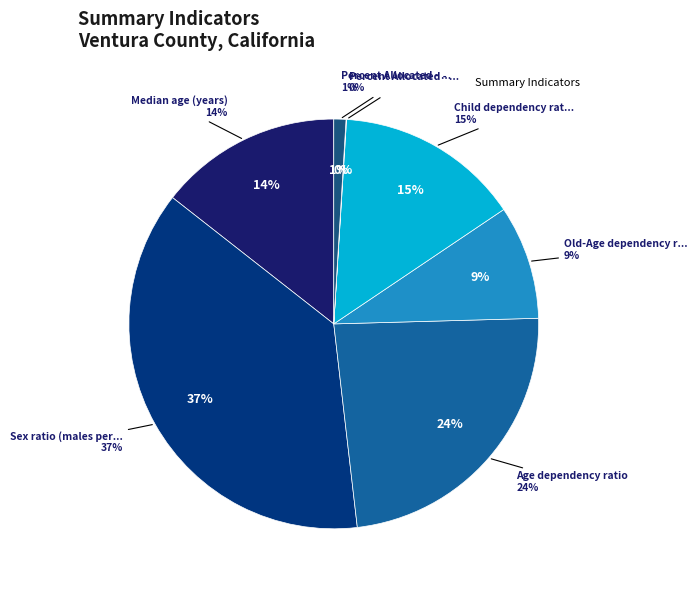

What percentage is NOT represented by Median age (years)?

85.6%